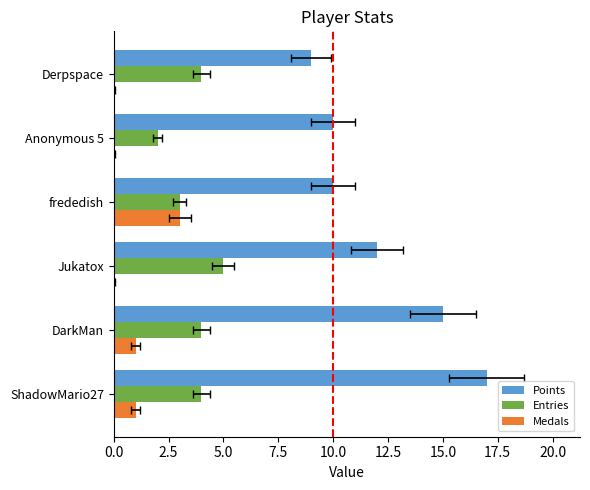

What is the lowest value of the Points series?

9